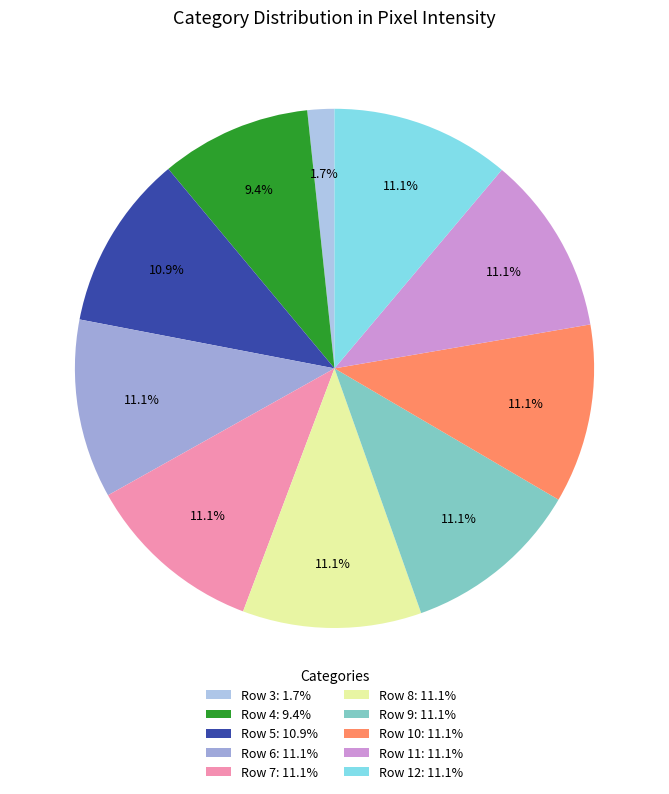

Does any single category account for the majority?

No